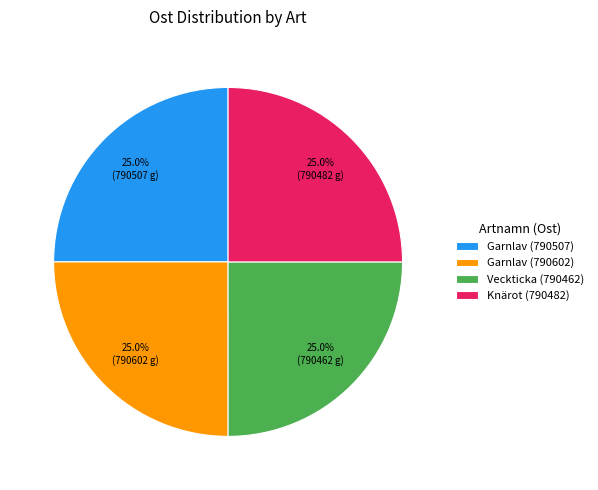

Is there a majority slice in this chart?

No